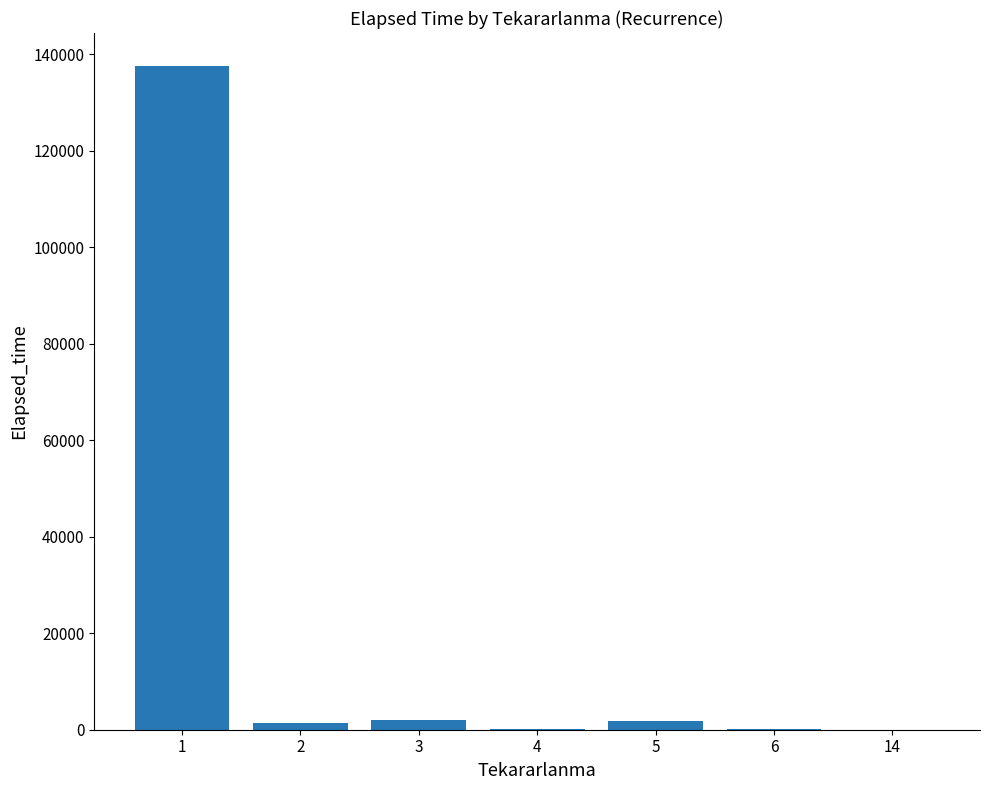

Between 14 and 3, which is larger?

3